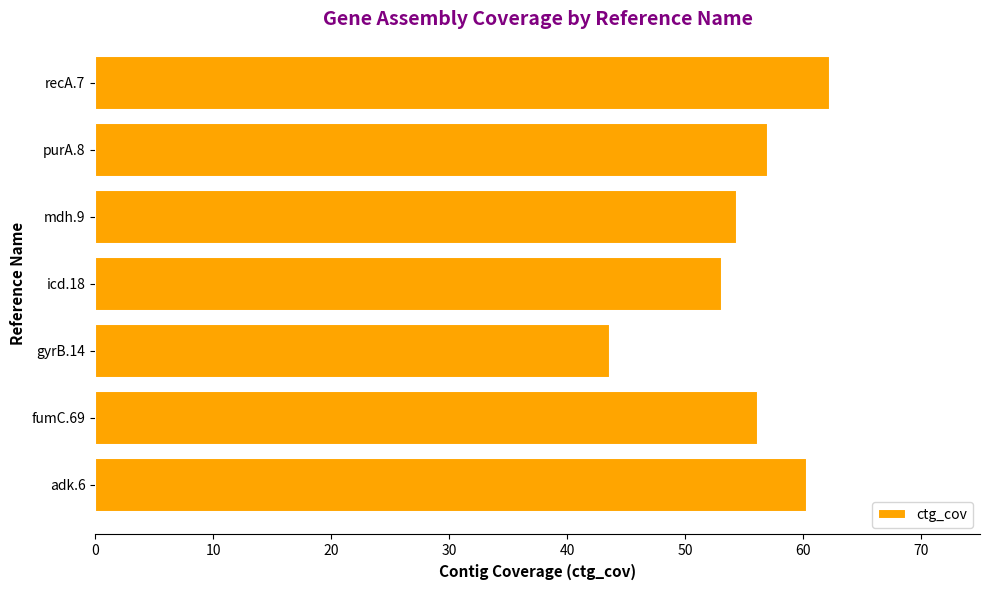

Rank the categories by value from highest to lowest.

recA.7, adk.6, purA.8, fumC.69, mdh.9, icd.18, gyrB.14